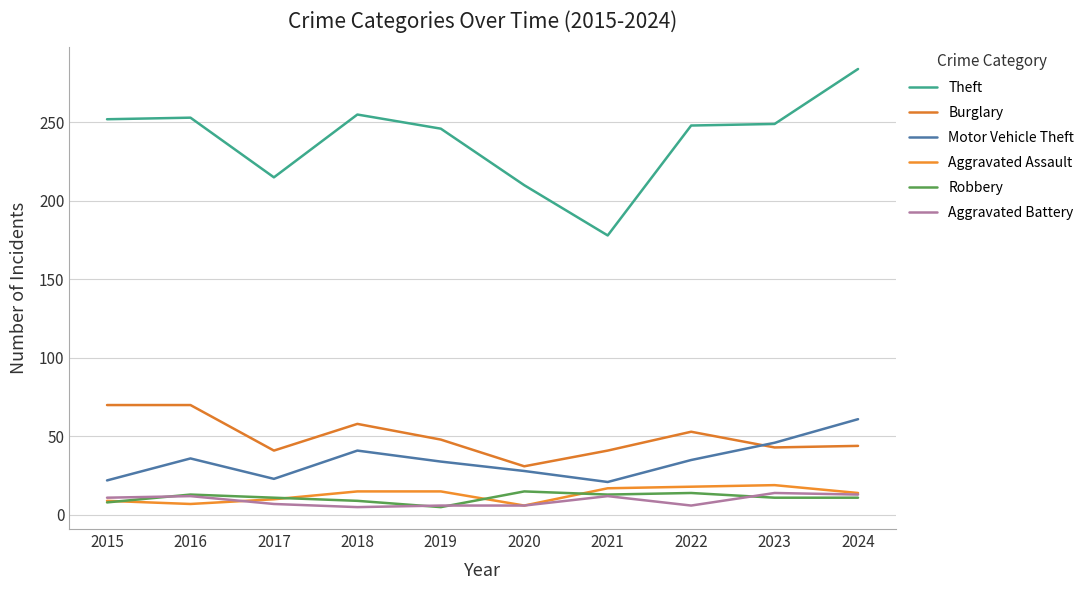

How many times do Burglary and Motor Vehicle Theft cross each other?

1